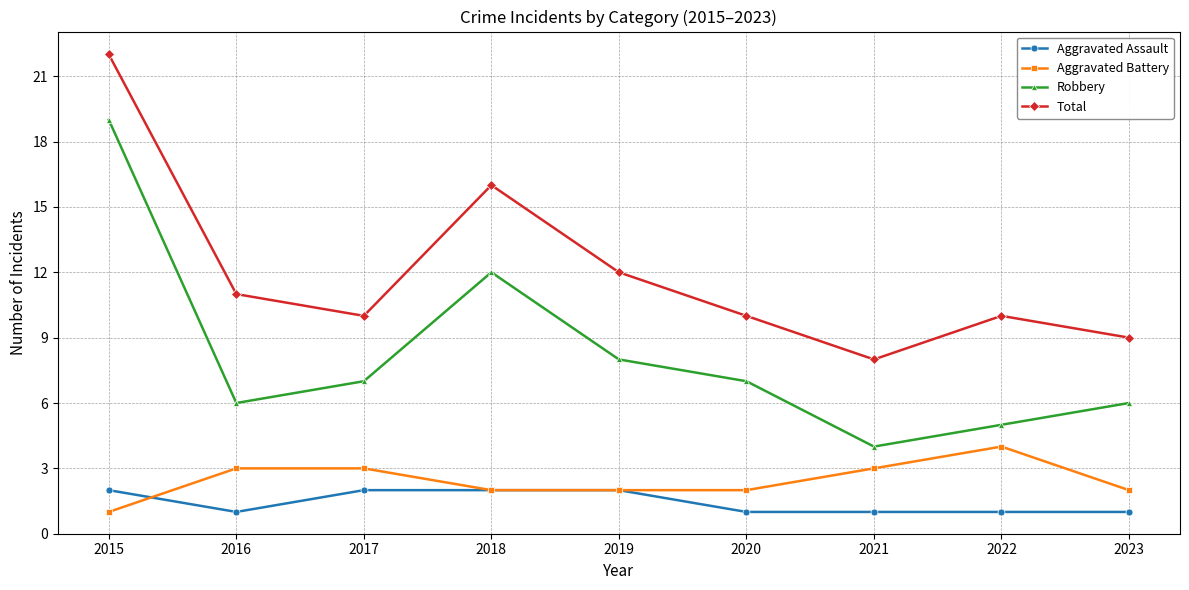

True or false: Aggravated Assault and Robbery cross at least once.

False